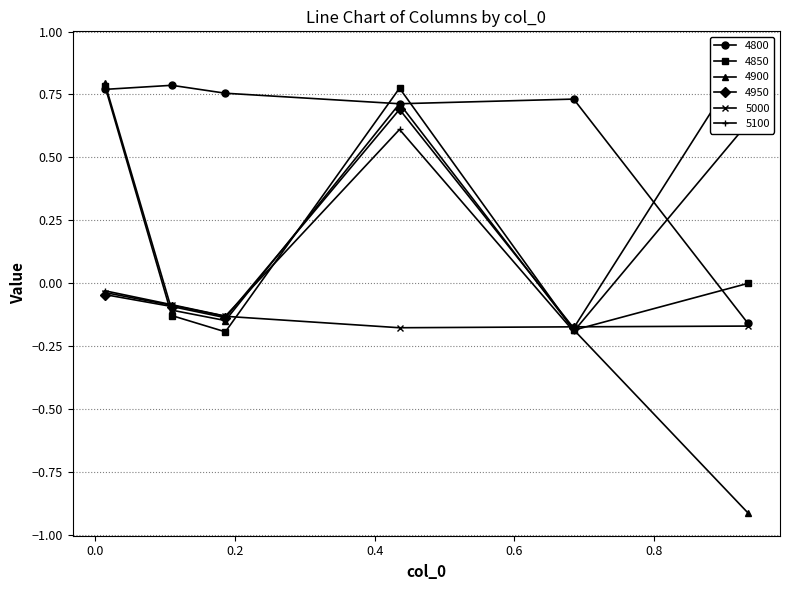

True or false: 5000 has more than 2 interior local peaks.

False